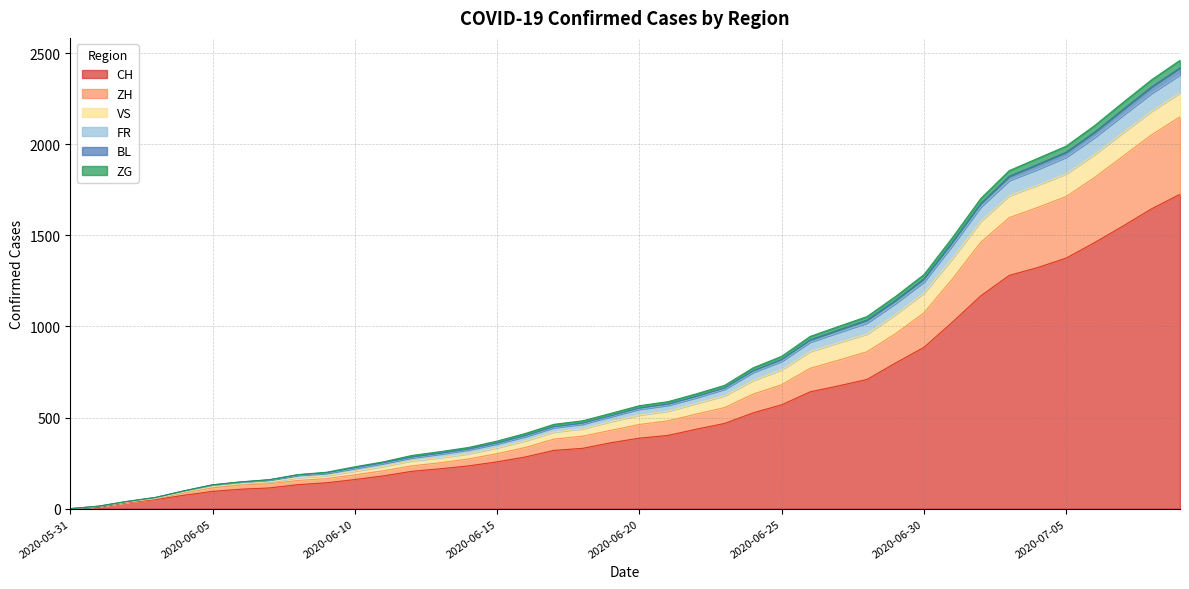

Is the value of FR at 2020-06-14 greater than the value of ZG at 2020-06-08?

Yes